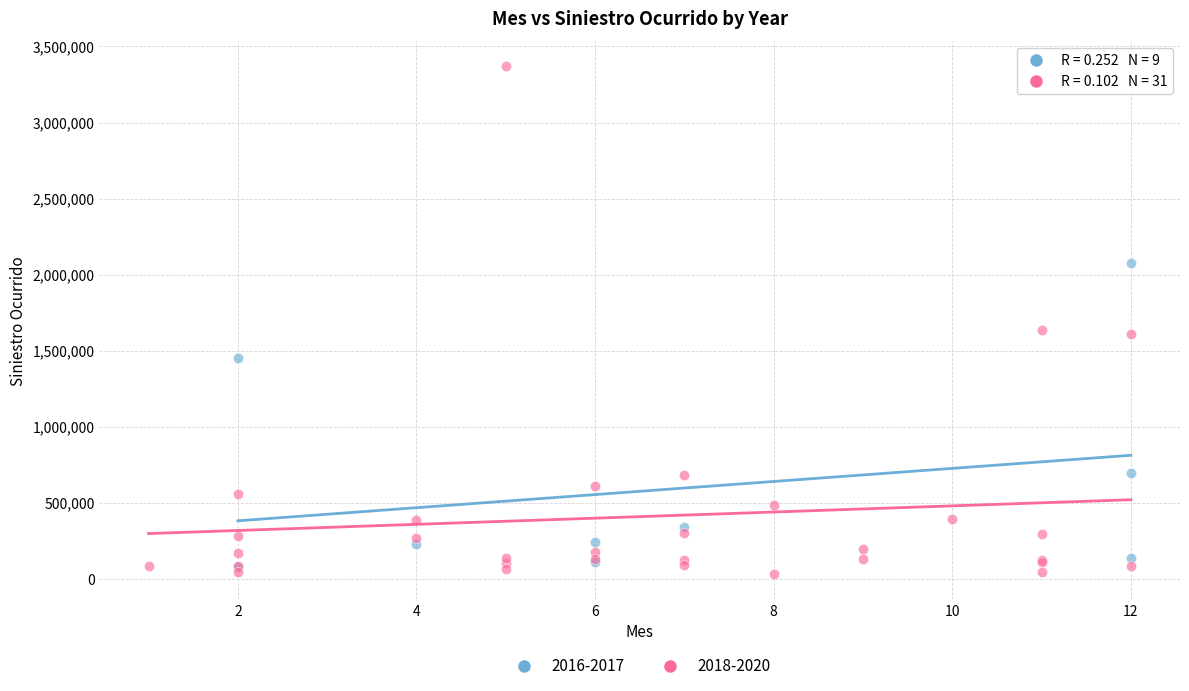

What are all the series names shown in the legend?

2016-2017, 2018-2020